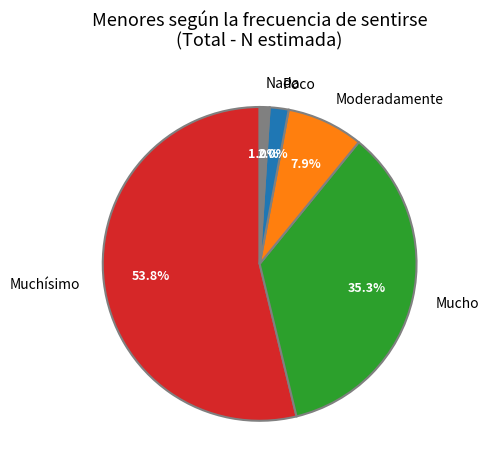

To the nearest percent, what portion does Nada represent?

1%